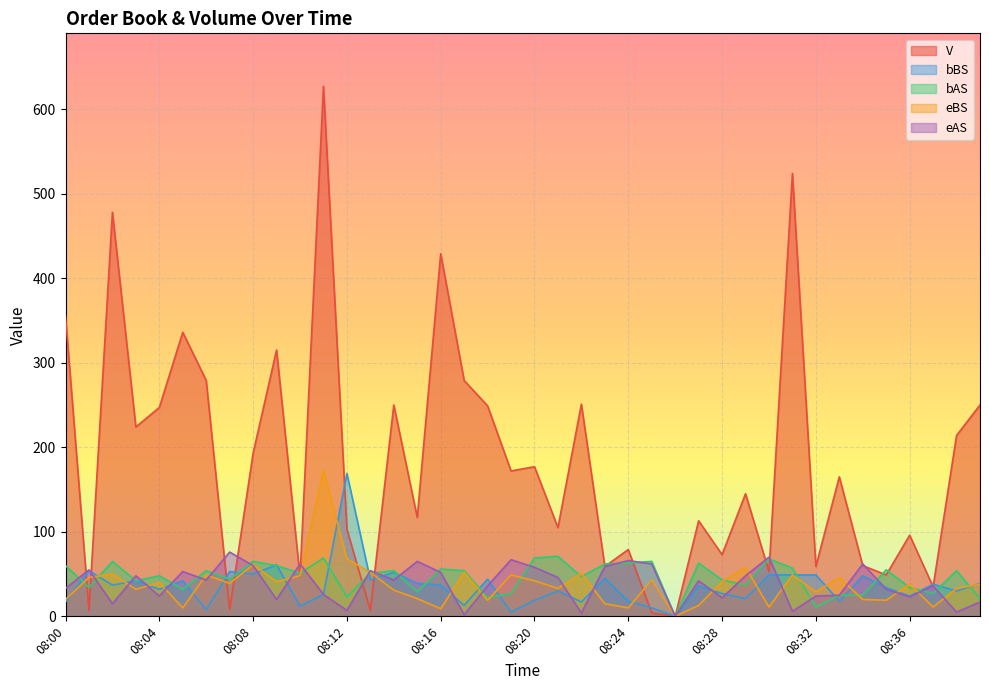

True or false: eBS and eAS cross at least once.

True